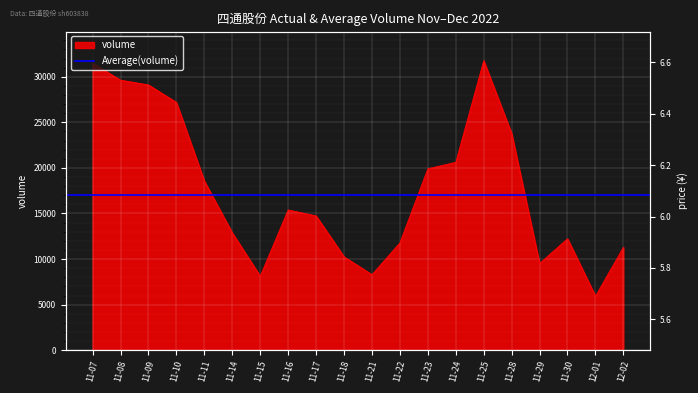

How many lines are shown in the chart?

2